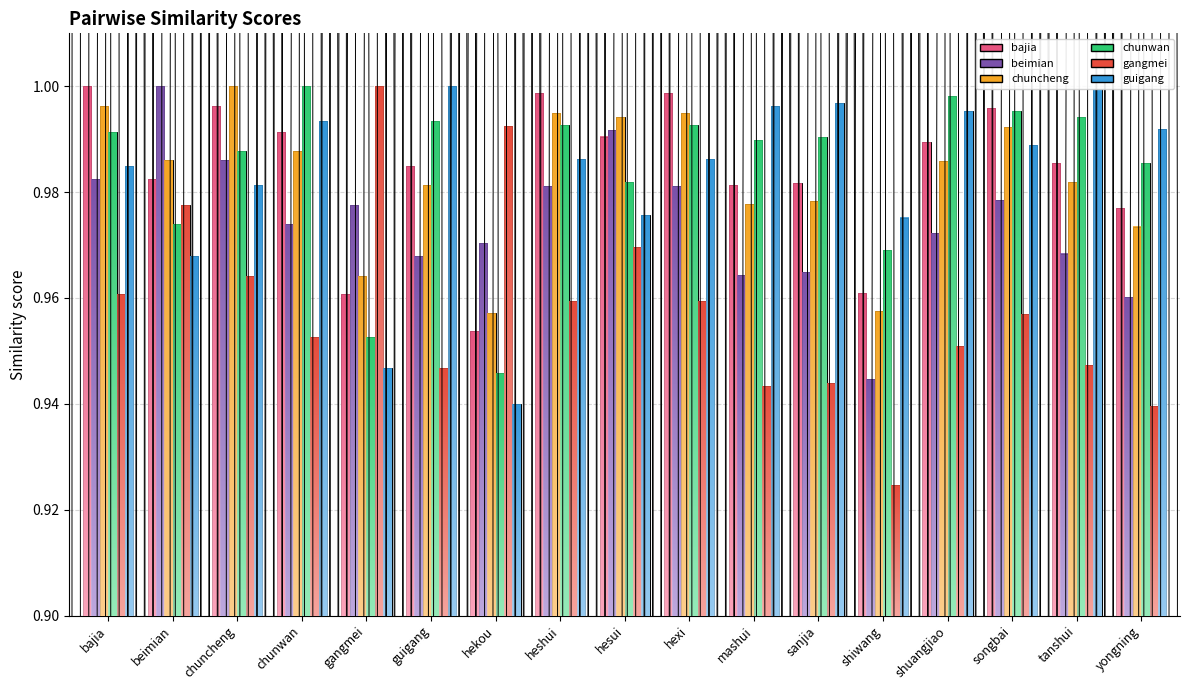

At which category is the sum across all series the highest?

bajia